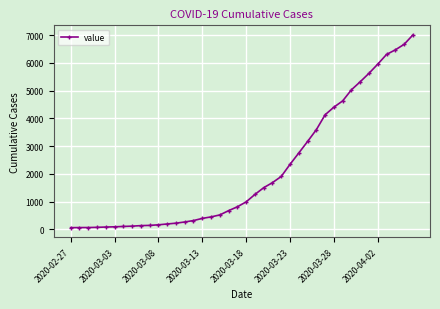

What is the difference between the second highest and minimum values?

6602